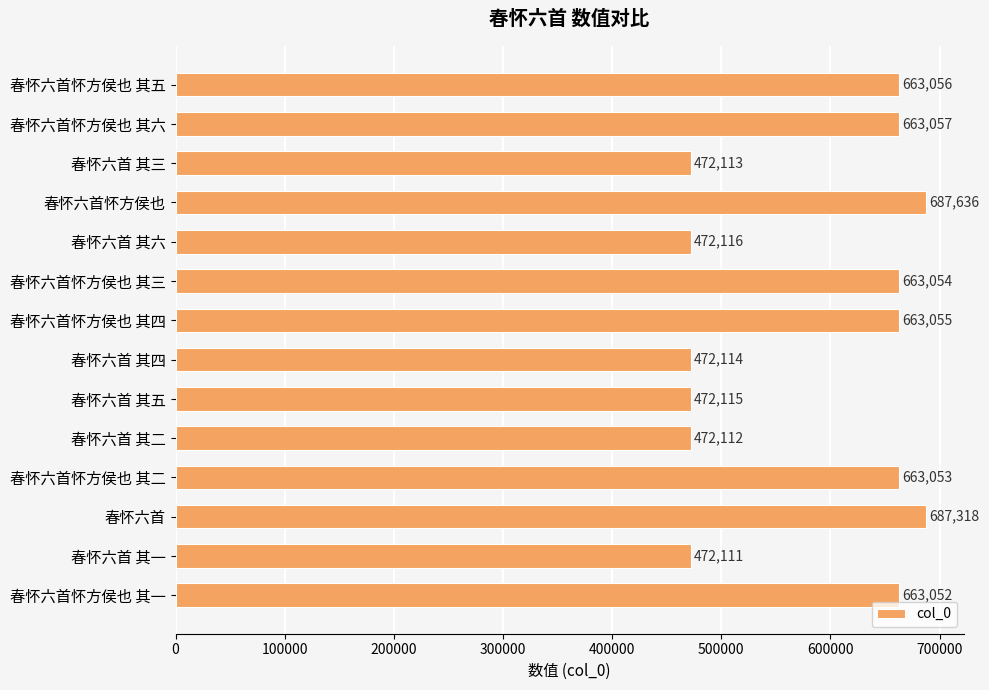

What is the greatest value displayed?

687636